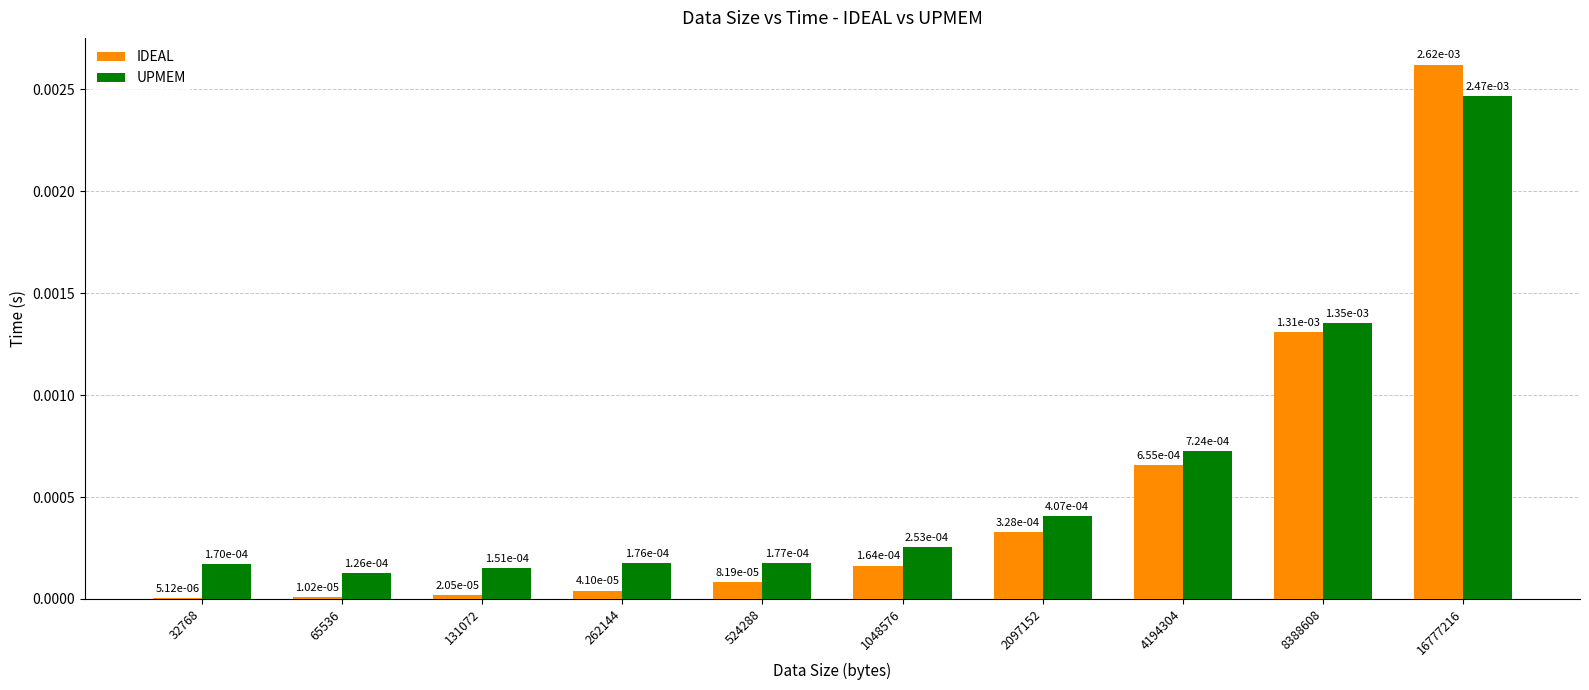

Where is IDEAL nearest to the value 0?

32768